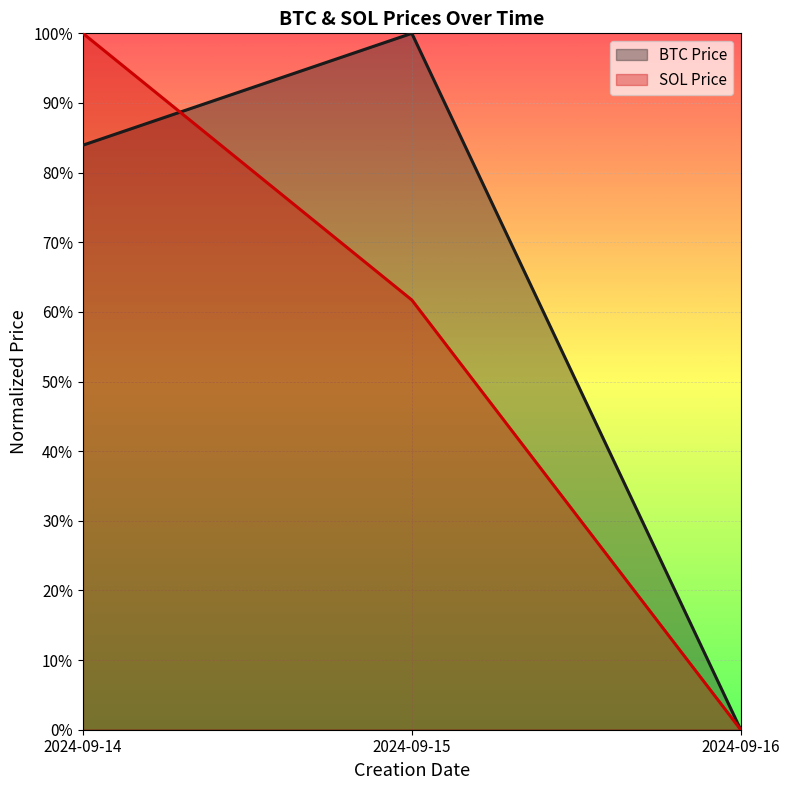

Reading right to left, list all the values displayed in this chart.

BTC Price: 2024-09-16=0.0	2024-09-15=1.0	2024-09-14=0.8
SOL Price: 2024-09-16=0.0	2024-09-15=0.6	2024-09-14=1.0